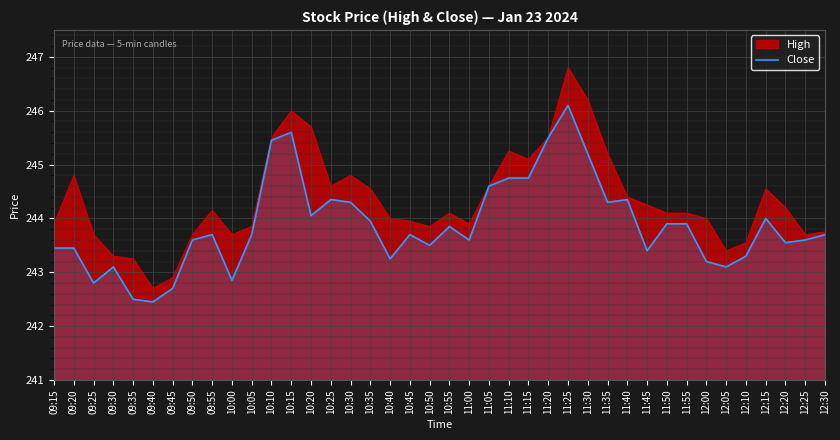

What is the sum of all values?

9755.1